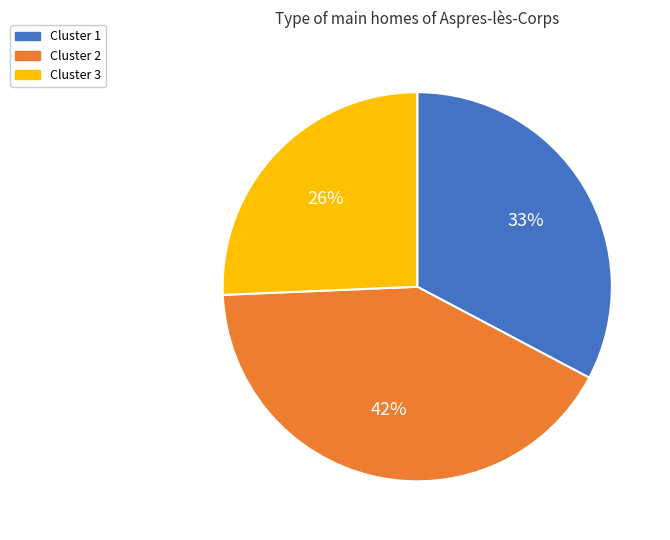

Approximately how many times larger is the value at Cluster 2 compared to Cluster 1?

1.3